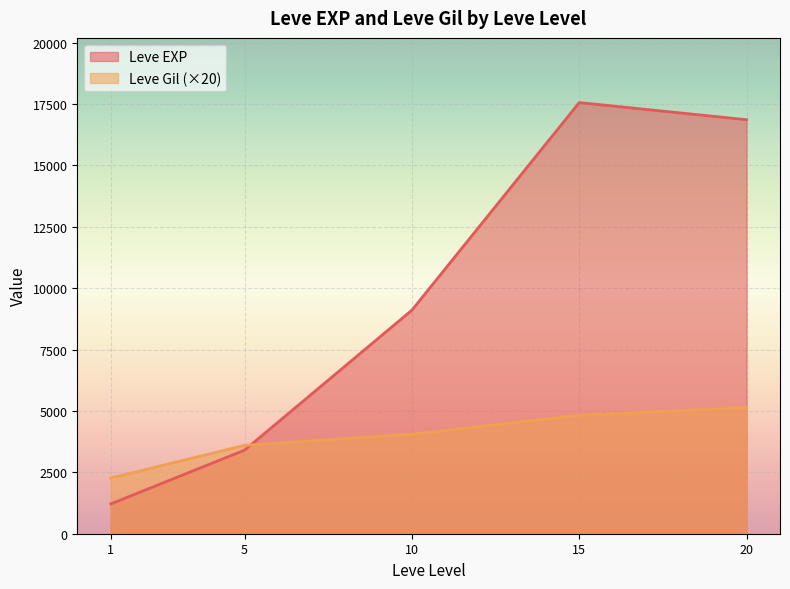

Which series has the largest range (max minus min)?

Leve EXP